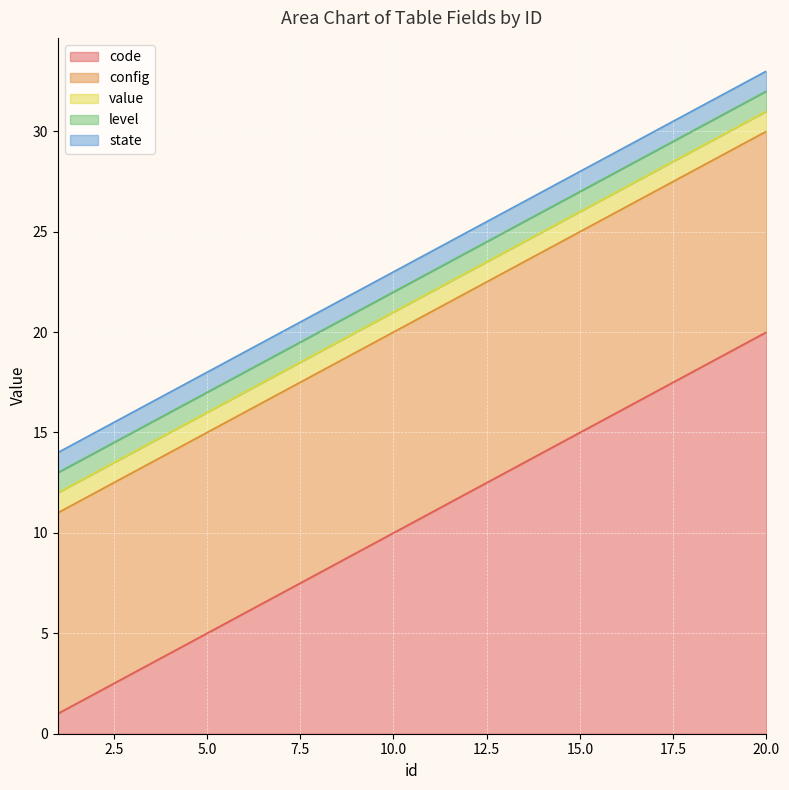

How many lines are shown in the chart?

5